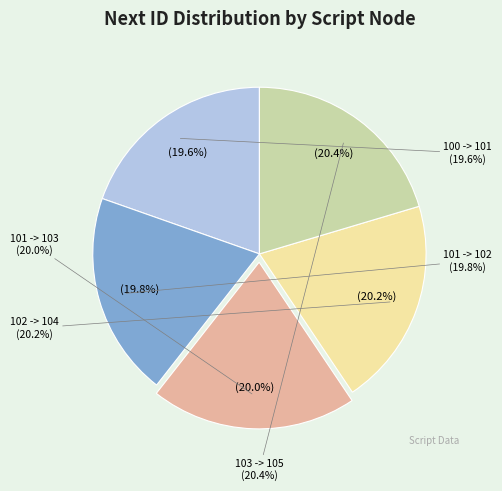

Is 103 -> 105 the majority of the pie?

No